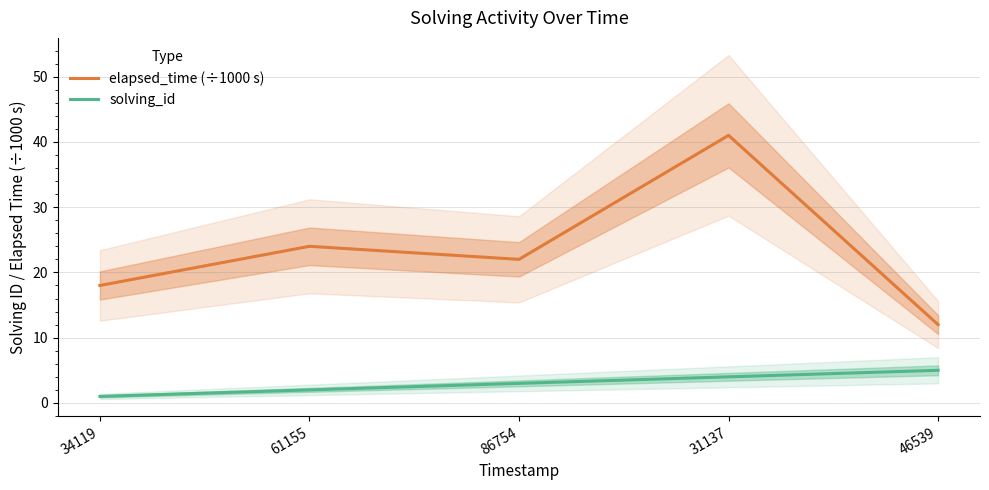

How many interior local peaks does the elapsed_time (÷1000 s) series have?

2